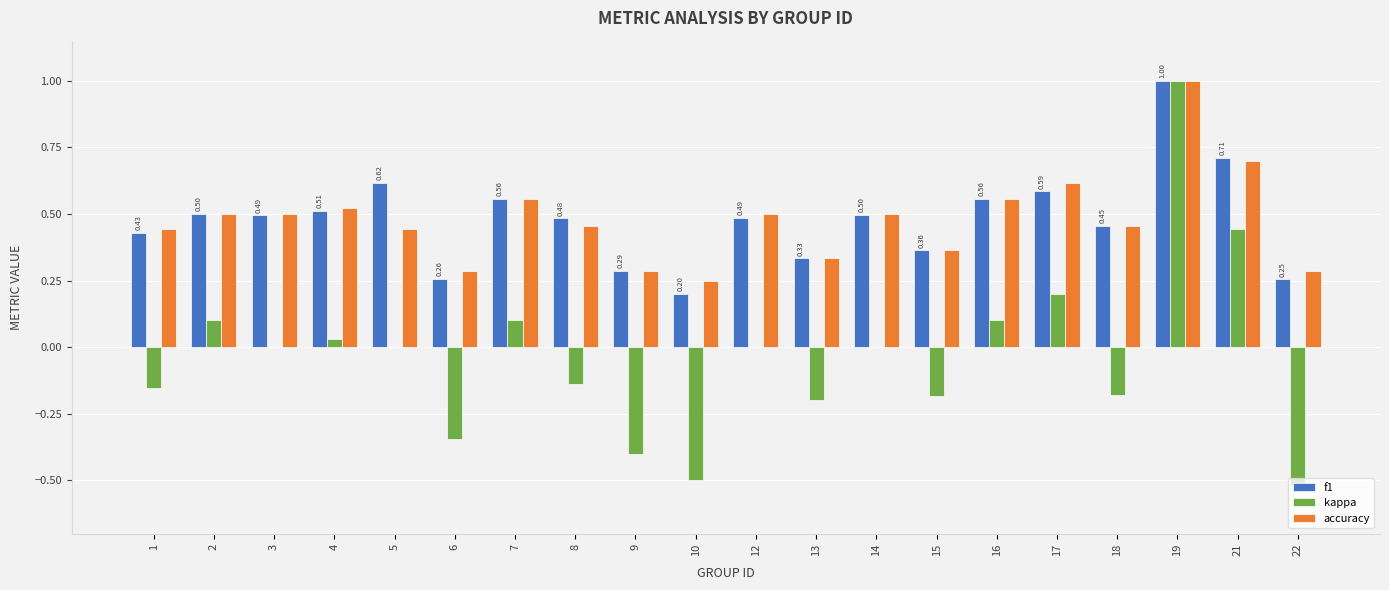

Is the value of accuracy at 3 greater than the value of f1 at 1?

Yes